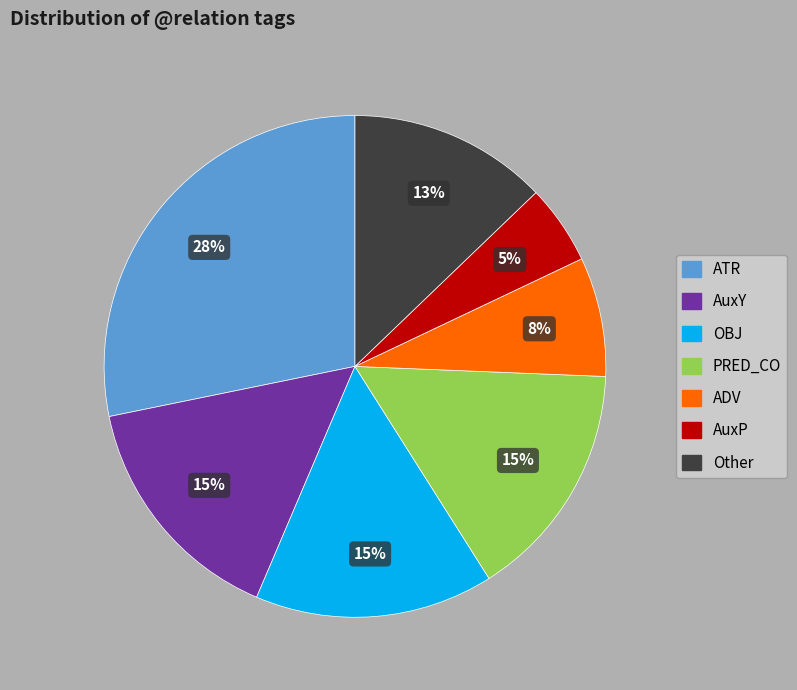

Is there a majority slice in this chart?

No